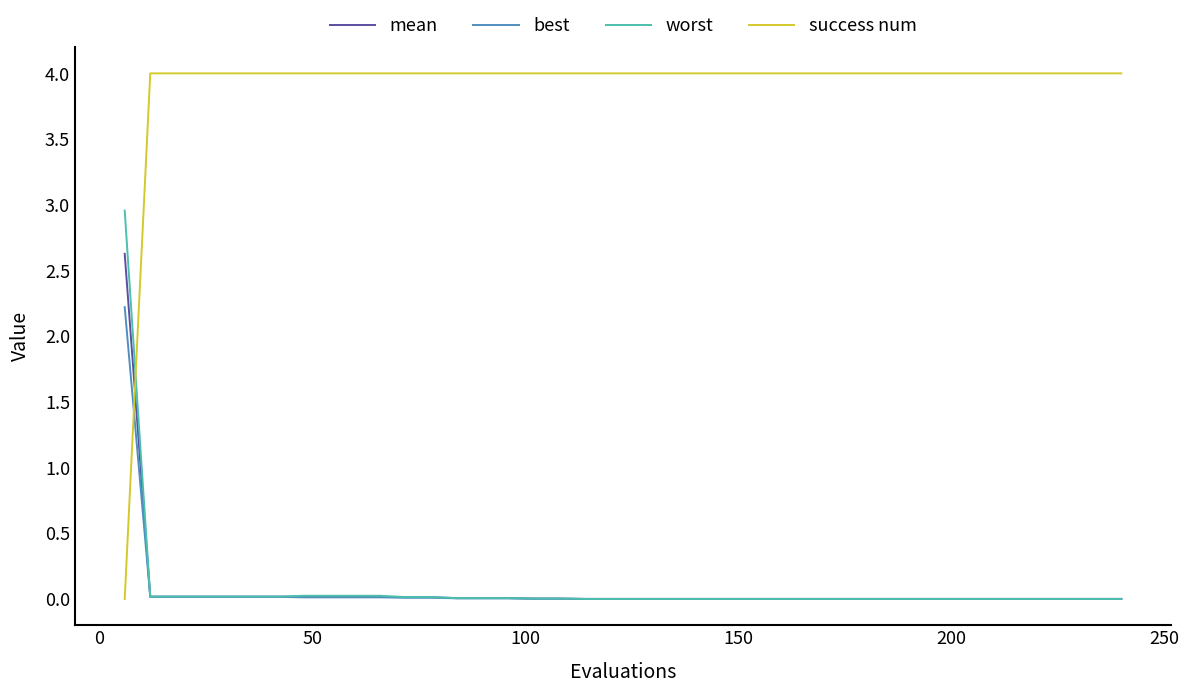

Which series has the largest range (max minus min)?

success num